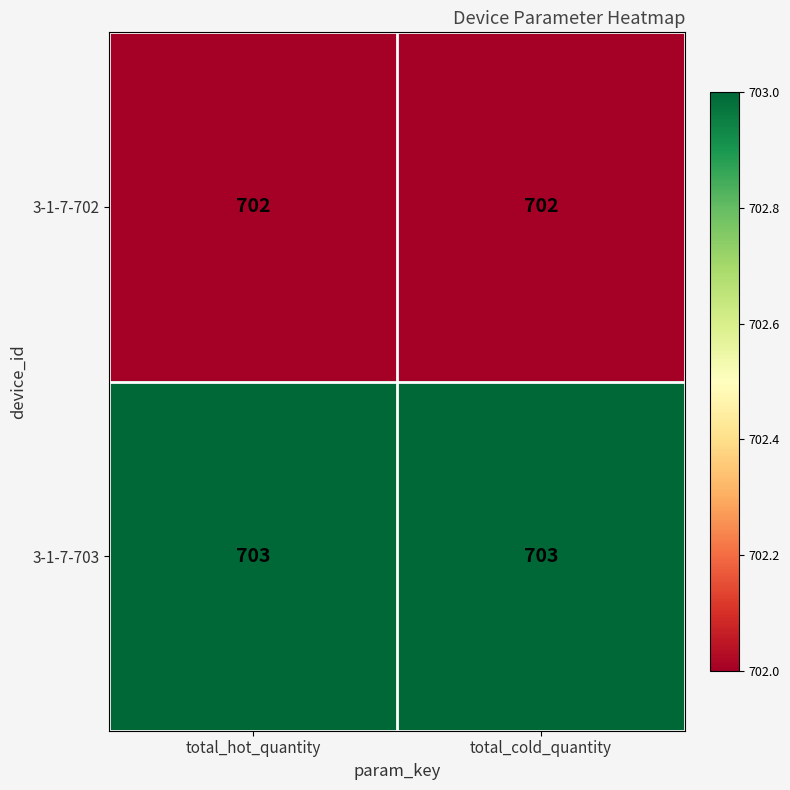

What is the minimum value shown in the chart?

702